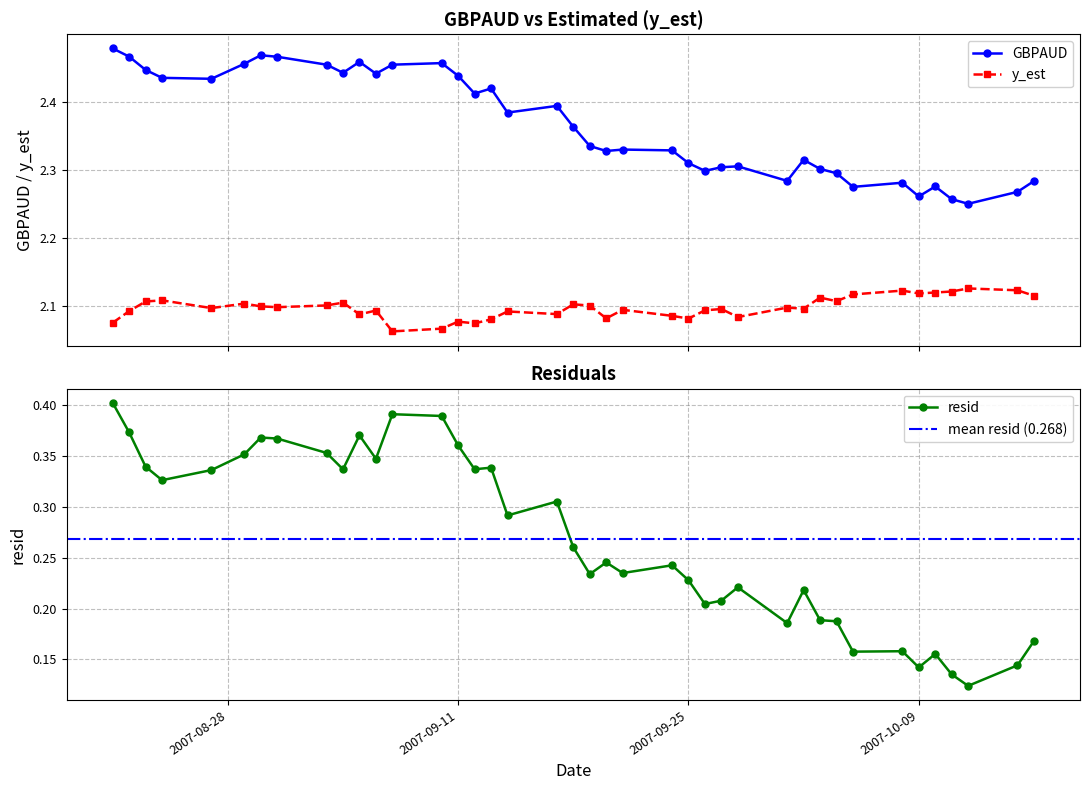

What position from the right is 2007-10-05?

8